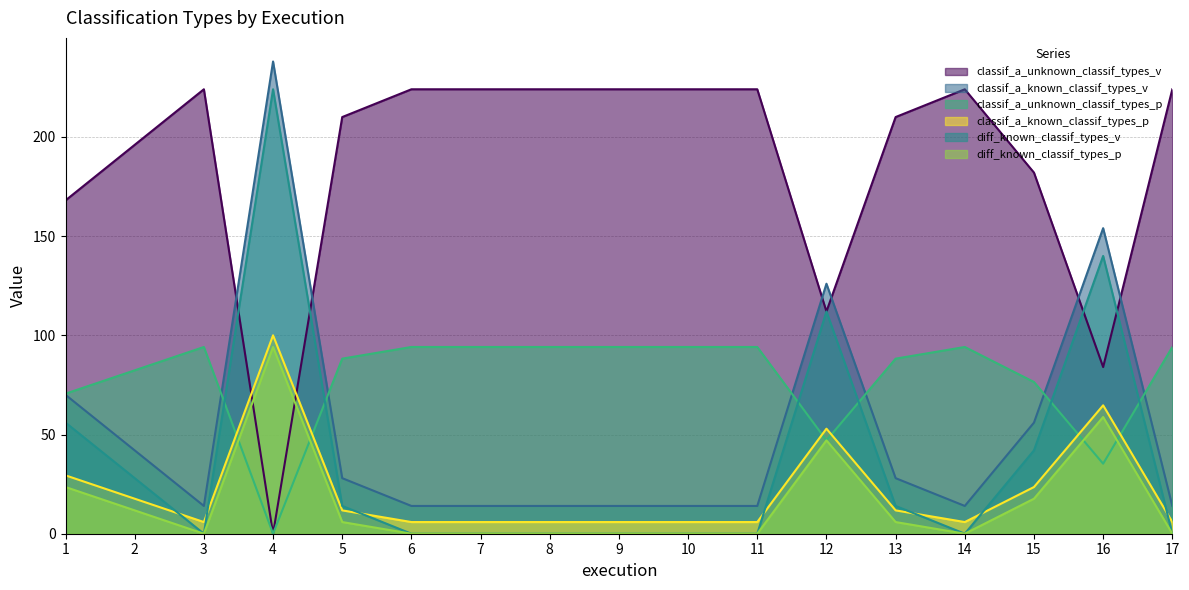

What is the greatest value displayed?

238.0